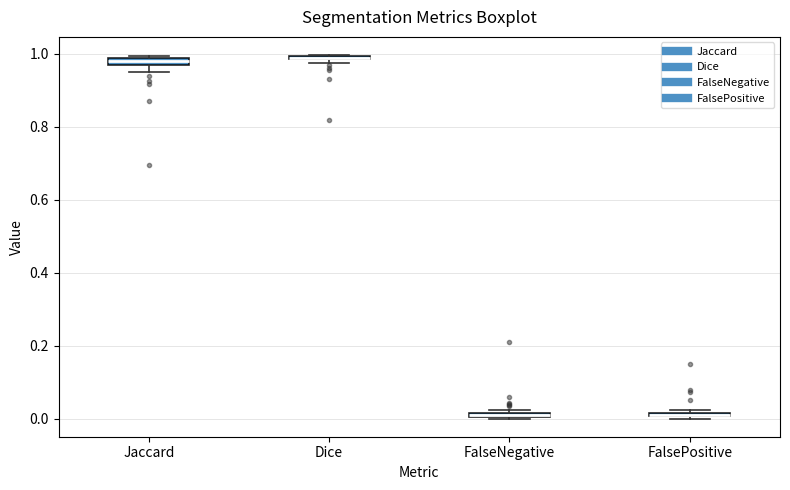

Where is the lower edge of the box for FalsePositive on the y-axis? The values are not printed on the chart, so give them approximately, as read against the axis.

0.00